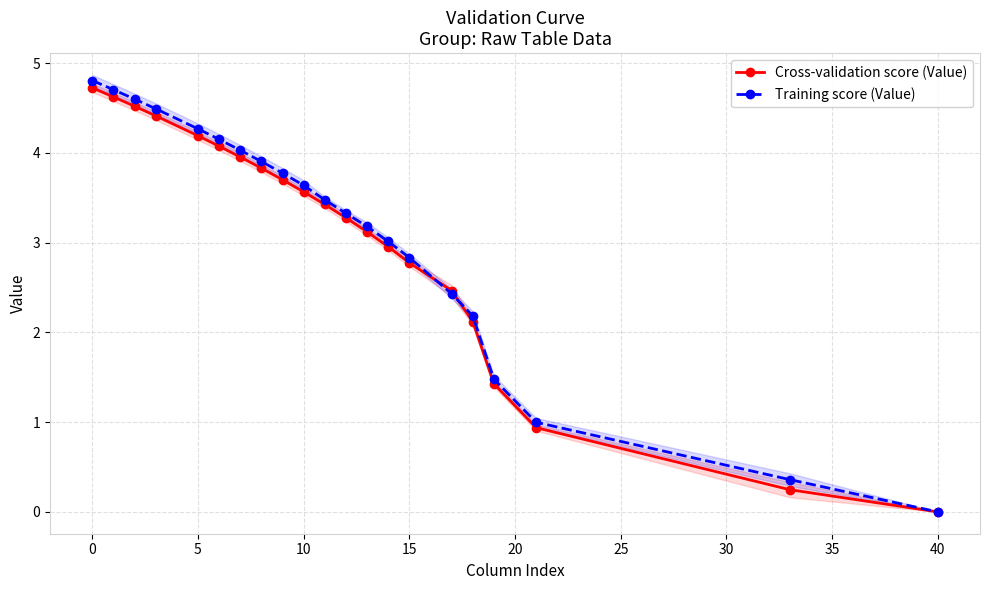

At which label does Training score (Value) reach its minimum?

40